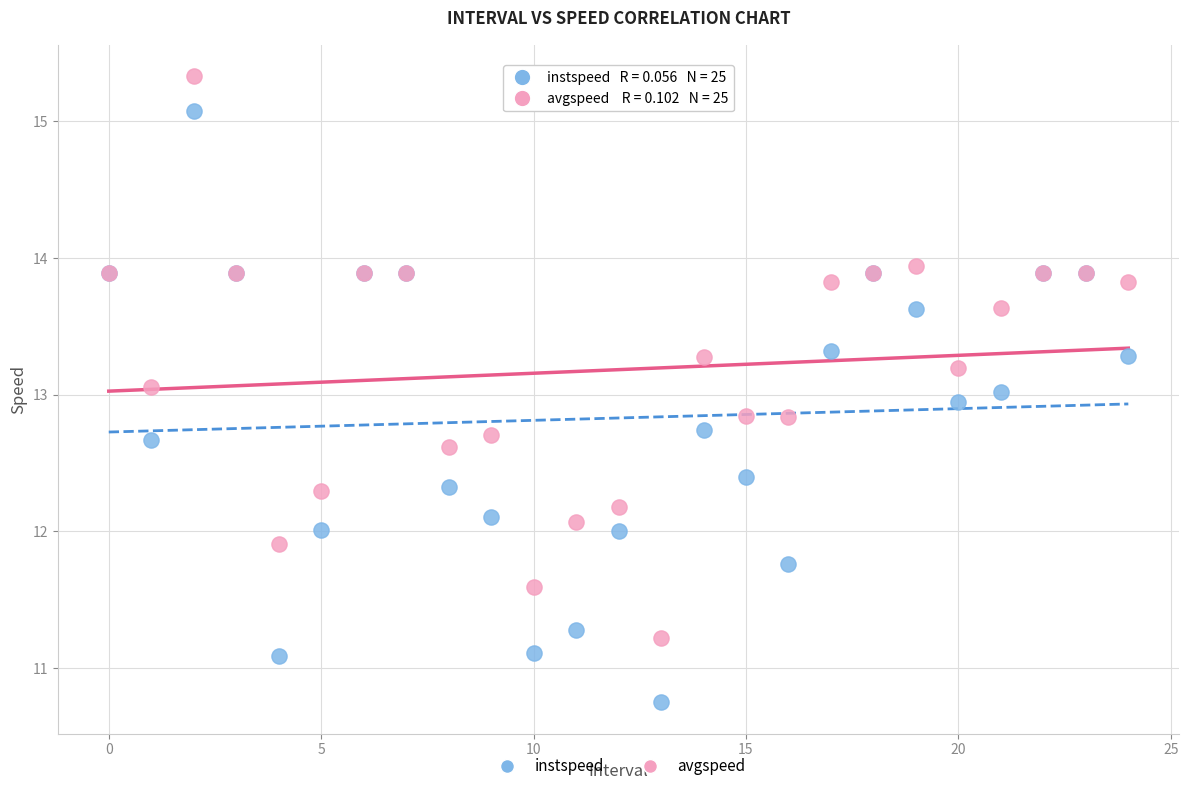

What are all the series names shown in the legend?

instspeed, avgspeed